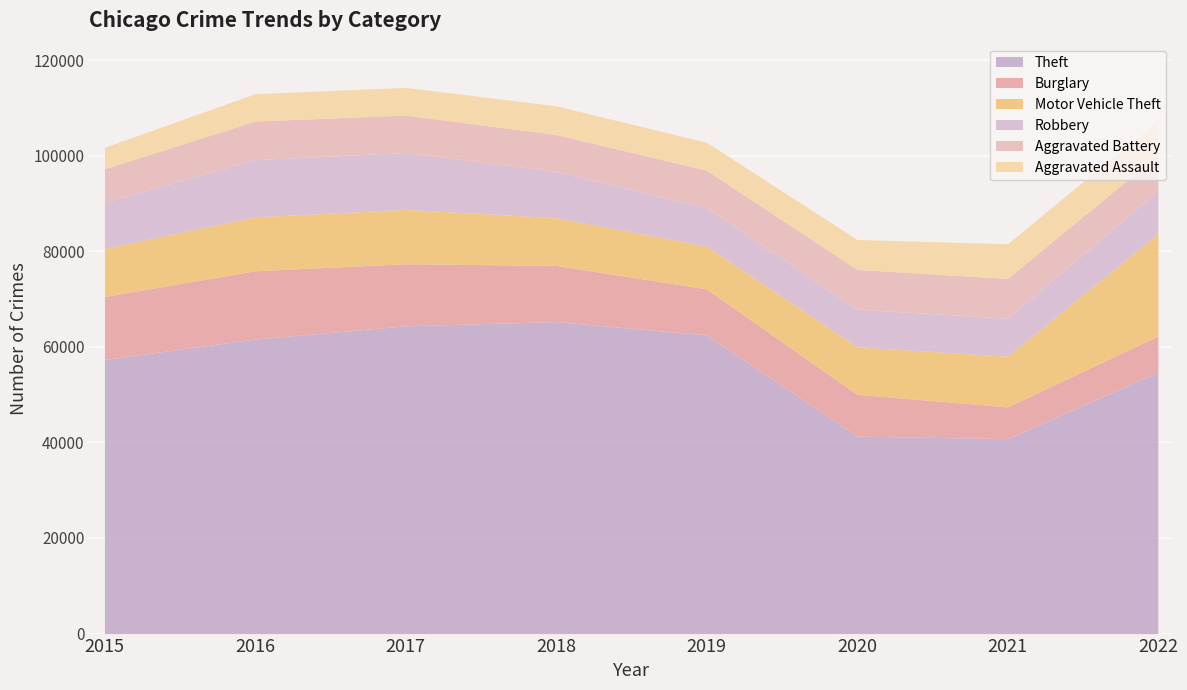

At which category does Aggravated Assault reach its first local valley?

2019